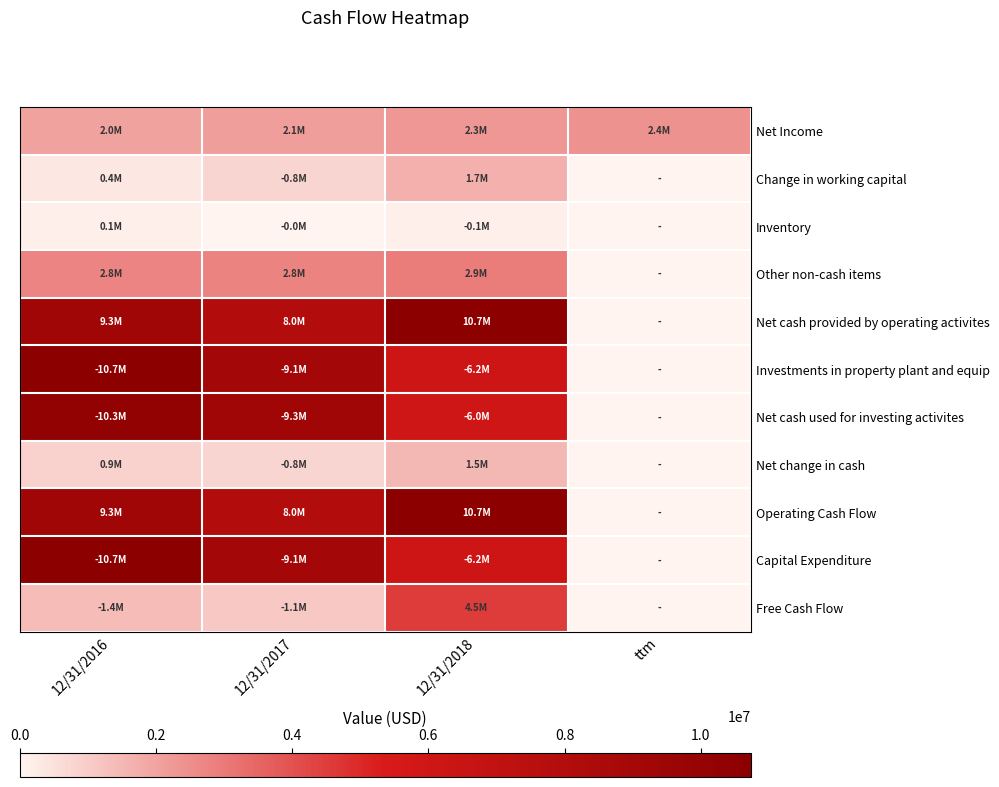

Which series has the largest total across all categories?

Net cash provided by operating activites